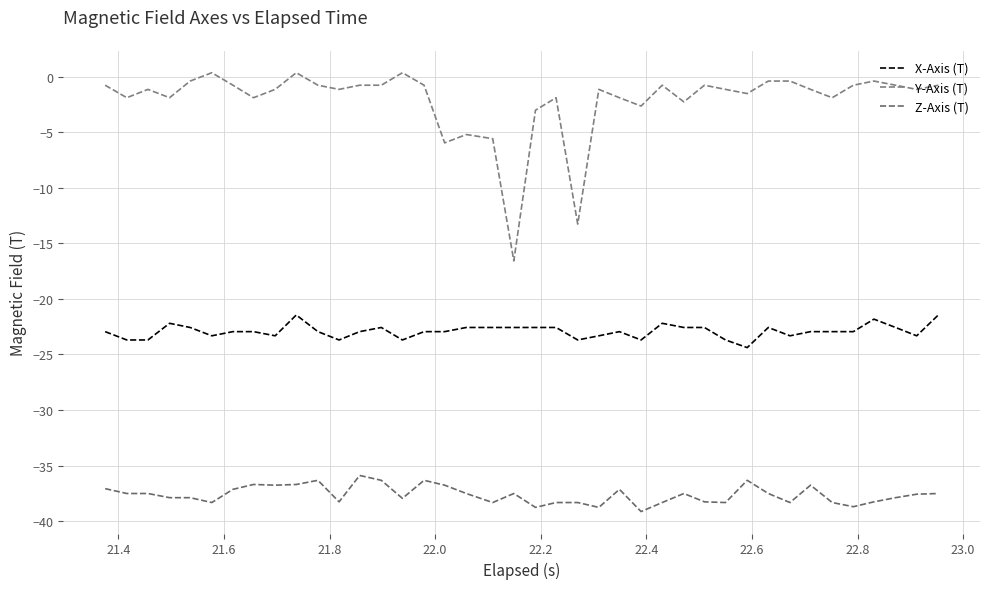

What are all the series names shown in the legend?

X-Axis (T), Y-Axis (T), Z-Axis (T)